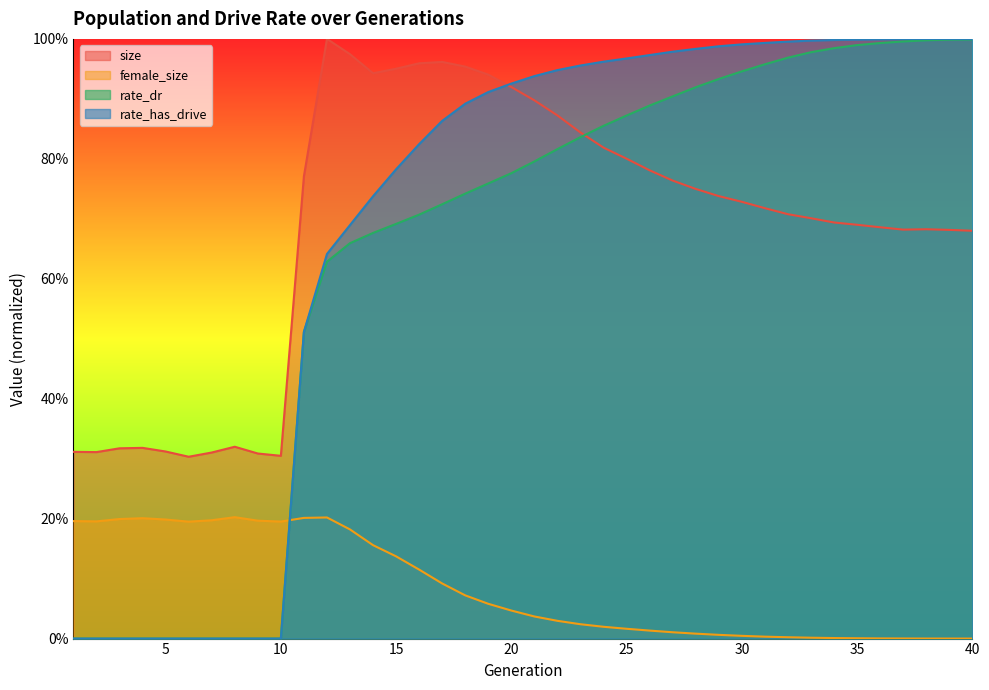

How many categories are shown in the chart?

40